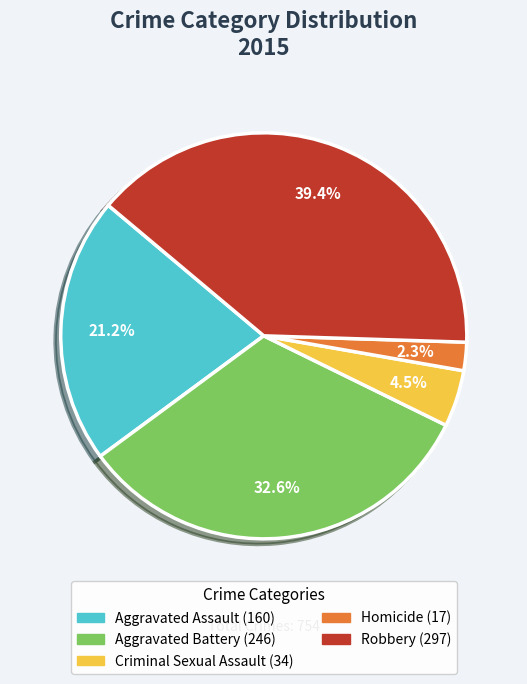

To the nearest percent, what percentage of the pie is Aggravated Assault?

21%